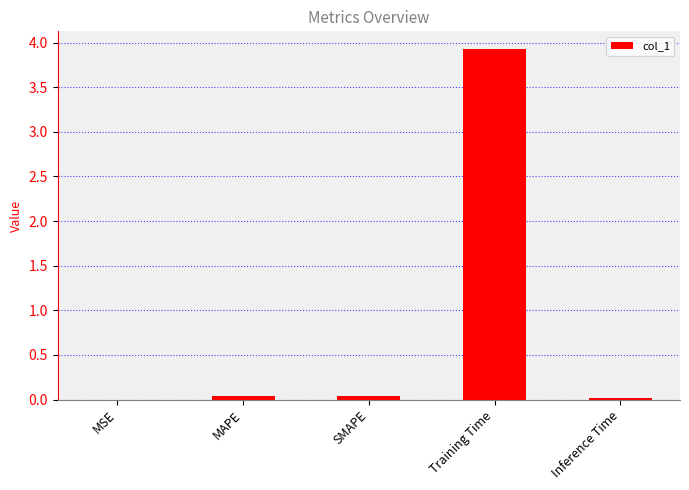

Read the value at Training Time.

3.9